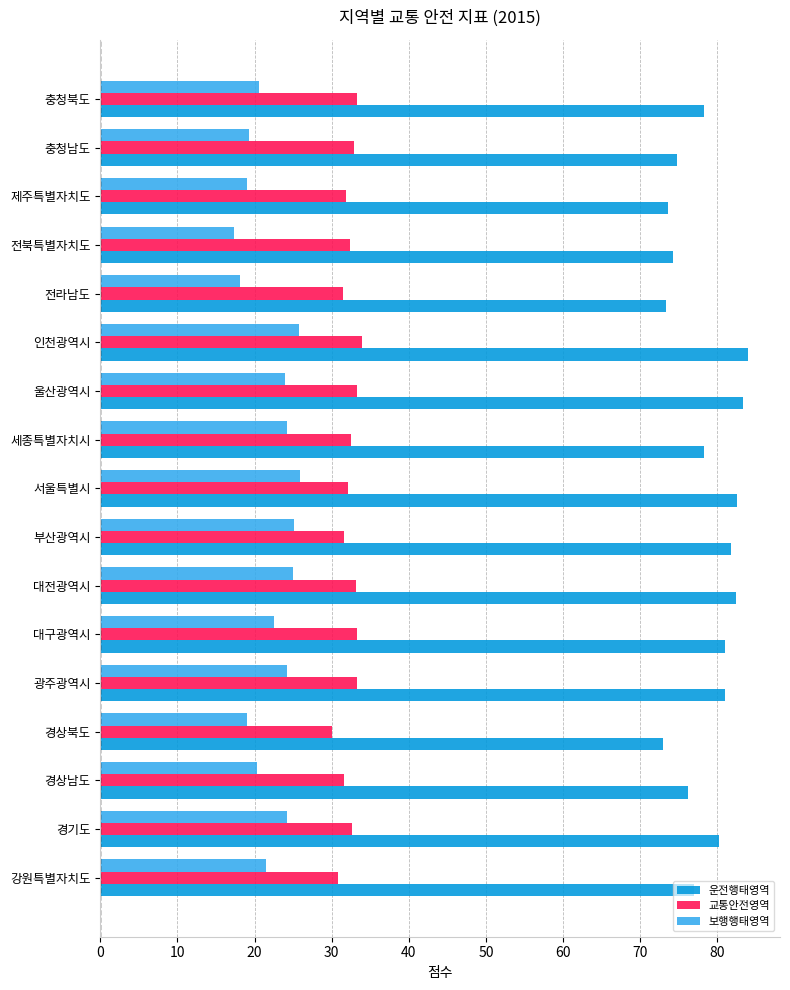

What is the average value of the 교통안전영역 series?

32.4